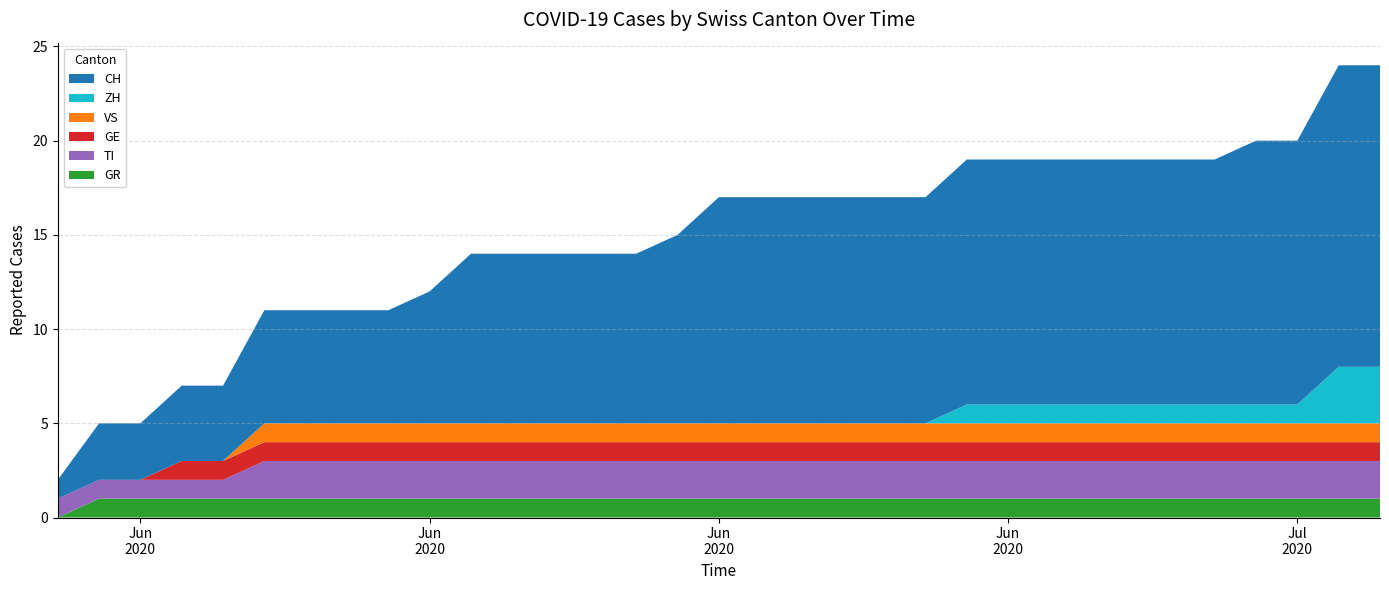

Reading left to right, list all the values displayed in this chart.

CH: 2020-06-07=1	2020-06-08=3	2020-06-09=3	2020-06-10=4	2020-06-11=4	2020-06-12=6	2020-06-13=6	2020-06-14=6	2020-06-15=6	2020-06-16=7	2020-06-17=9	2020-06-18=9	2020-06-19=9	2020-06-20=9	2020-06-21=9	2020-06-22=10	2020-06-23=12	2020-06-24=12	2020-06-25=12	2020-06-26=12	2020-06-27=12	2020-06-28=12	2020-06-29=13	2020-06-30=13	2020-07-01=13	2020-07-02=13	2020-07-03=13	2020-07-04=13	2020-07-05=13	2020-07-06=14	2020-07-07=14	2020-07-08=16	2020-07-09=16
ZH: 2020-06-07=0	2020-06-08=0	2020-06-09=0	2020-06-10=0	2020-06-11=0	2020-06-12=0	2020-06-13=0	2020-06-14=0	2020-06-15=0	2020-06-16=0	2020-06-17=0	2020-06-18=0	2020-06-19=0	2020-06-20=0	2020-06-21=0	2020-06-22=0	2020-06-23=0	2020-06-24=0	2020-06-25=0	2020-06-26=0	2020-06-27=0	2020-06-28=0	2020-06-29=1	2020-06-30=1	2020-07-01=1	2020-07-02=1	2020-07-03=1	2020-07-04=1	2020-07-05=1	2020-07-06=1	2020-07-07=1	2020-07-08=3	2020-07-09=3
VS: 2020-06-07=0	2020-06-08=0	2020-06-09=0	2020-06-10=0	2020-06-11=0	2020-06-12=1	2020-06-13=1	2020-06-14=1	2020-06-15=1	2020-06-16=1	2020-06-17=1	2020-06-18=1	2020-06-19=1	2020-06-20=1	2020-06-21=1	2020-06-22=1	2020-06-23=1	2020-06-24=1	2020-06-25=1	2020-06-26=1	2020-06-27=1	2020-06-28=1	2020-06-29=1	2020-06-30=1	2020-07-01=1	2020-07-02=1	2020-07-03=1	2020-07-04=1	2020-07-05=1	2020-07-06=1	2020-07-07=1	2020-07-08=1	2020-07-09=1
GE: 2020-06-07=0	2020-06-08=0	2020-06-09=0	2020-06-10=1	2020-06-11=1	2020-06-12=1	2020-06-13=1	2020-06-14=1	2020-06-15=1	2020-06-16=1	2020-06-17=1	2020-06-18=1	2020-06-19=1	2020-06-20=1	2020-06-21=1	2020-06-22=1	2020-06-23=1	2020-06-24=1	2020-06-25=1	2020-06-26=1	2020-06-27=1	2020-06-28=1	2020-06-29=1	2020-06-30=1	2020-07-01=1	2020-07-02=1	2020-07-03=1	2020-07-04=1	2020-07-05=1	2020-07-06=1	2020-07-07=1	2020-07-08=1	2020-07-09=1
GR: 2020-06-07=0	2020-06-08=1	2020-06-09=1	2020-06-10=1	2020-06-11=1	2020-06-12=1	2020-06-13=1	2020-06-14=1	2020-06-15=1	2020-06-16=1	2020-06-17=1	2020-06-18=1	2020-06-19=1	2020-06-20=1	2020-06-21=1	2020-06-22=1	2020-06-23=1	2020-06-24=1	2020-06-25=1	2020-06-26=1	2020-06-27=1	2020-06-28=1	2020-06-29=1	2020-06-30=1	2020-07-01=1	2020-07-02=1	2020-07-03=1	2020-07-04=1	2020-07-05=1	2020-07-06=1	2020-07-07=1	2020-07-08=1	2020-07-09=1
TI: 2020-06-07=1	2020-06-08=1	2020-06-09=1	2020-06-10=1	2020-06-11=1	2020-06-12=2	2020-06-13=2	2020-06-14=2	2020-06-15=2	2020-06-16=2	2020-06-17=2	2020-06-18=2	2020-06-19=2	2020-06-20=2	2020-06-21=2	2020-06-22=2	2020-06-23=2	2020-06-24=2	2020-06-25=2	2020-06-26=2	2020-06-27=2	2020-06-28=2	2020-06-29=2	2020-06-30=2	2020-07-01=2	2020-07-02=2	2020-07-03=2	2020-07-04=2	2020-07-05=2	2020-07-06=2	2020-07-07=2	2020-07-08=2	2020-07-09=2